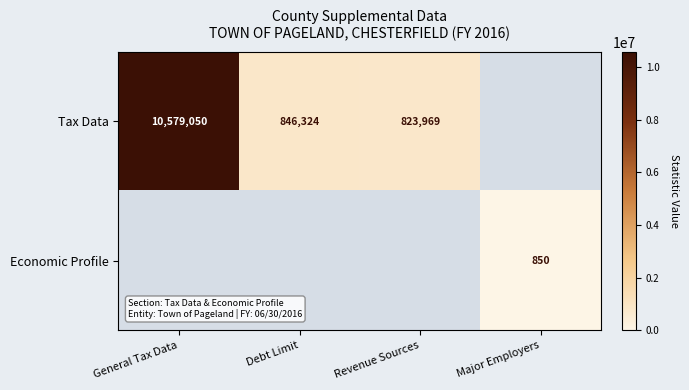

The value of Tax Data at Revenue Sources is 1213290.7. True or false?

False